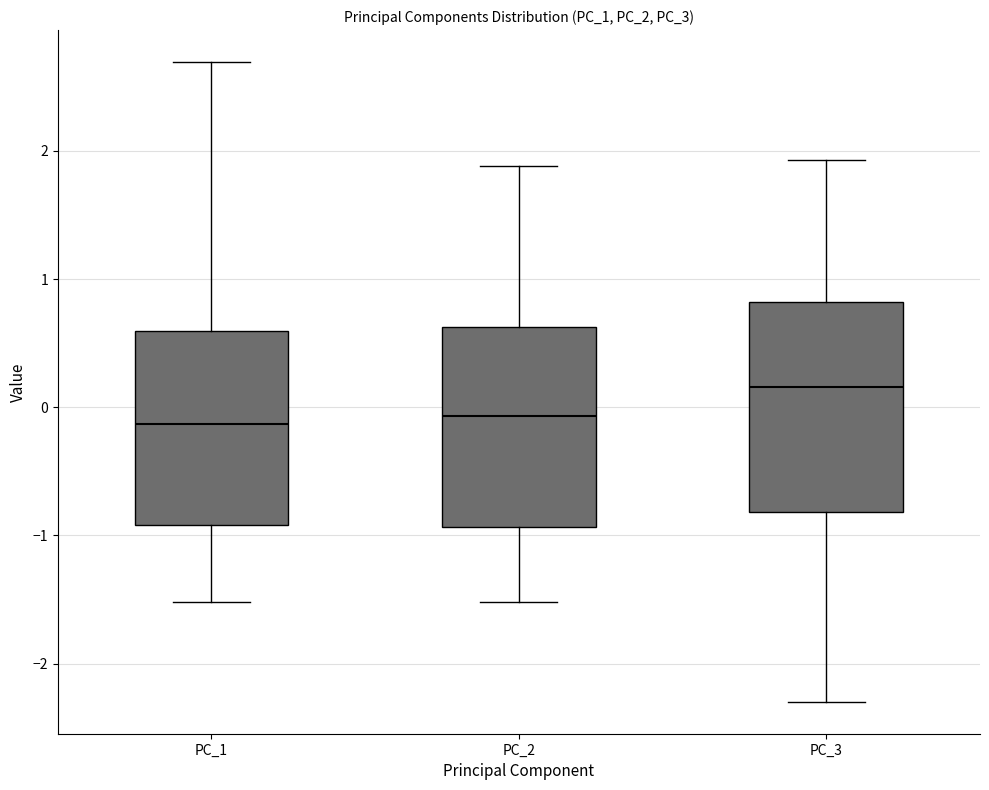

Which box has the highest median line?

PC_3